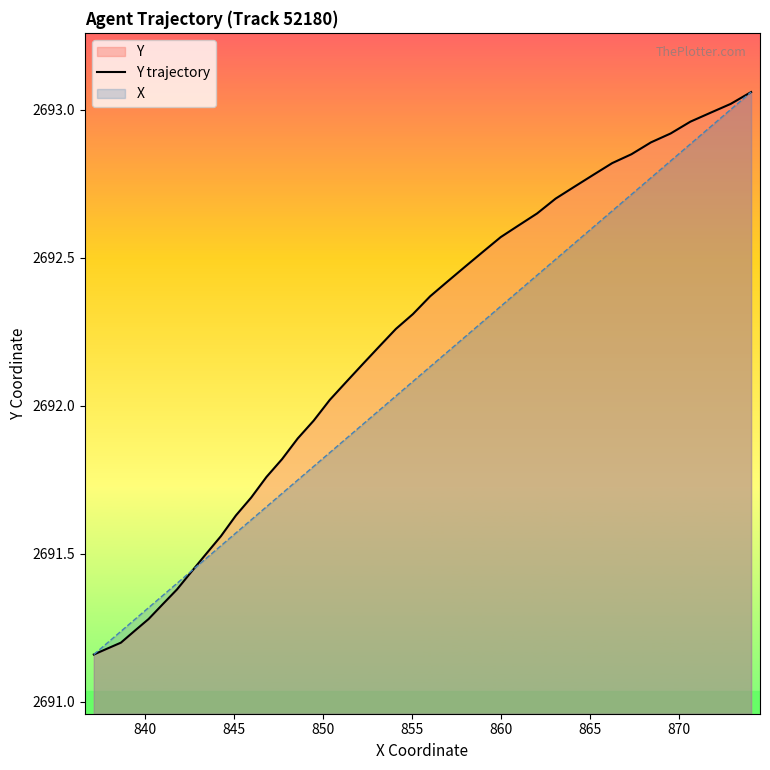

How many lines are shown in the chart?

2